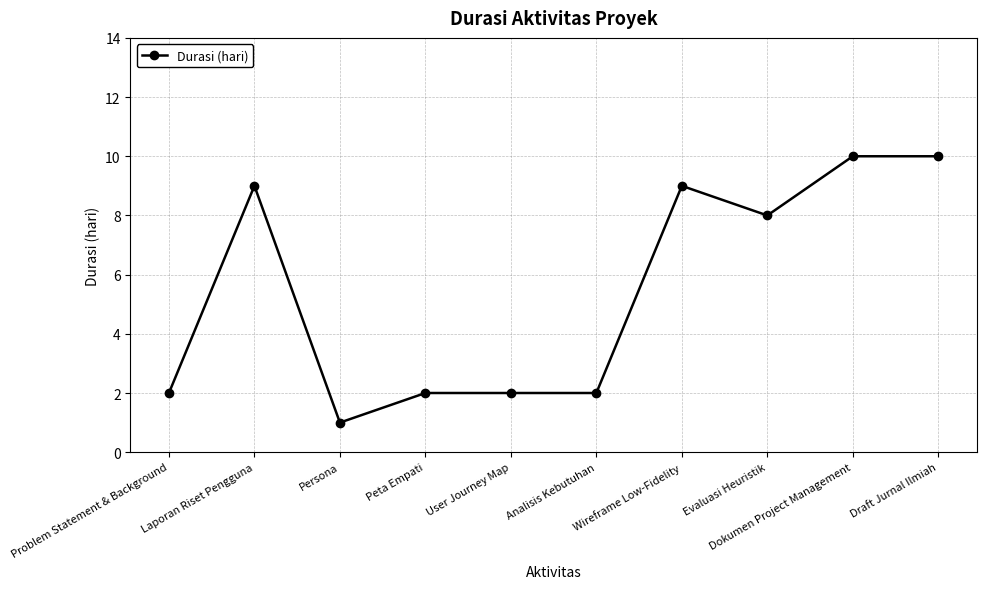

How many values are below 8?

5